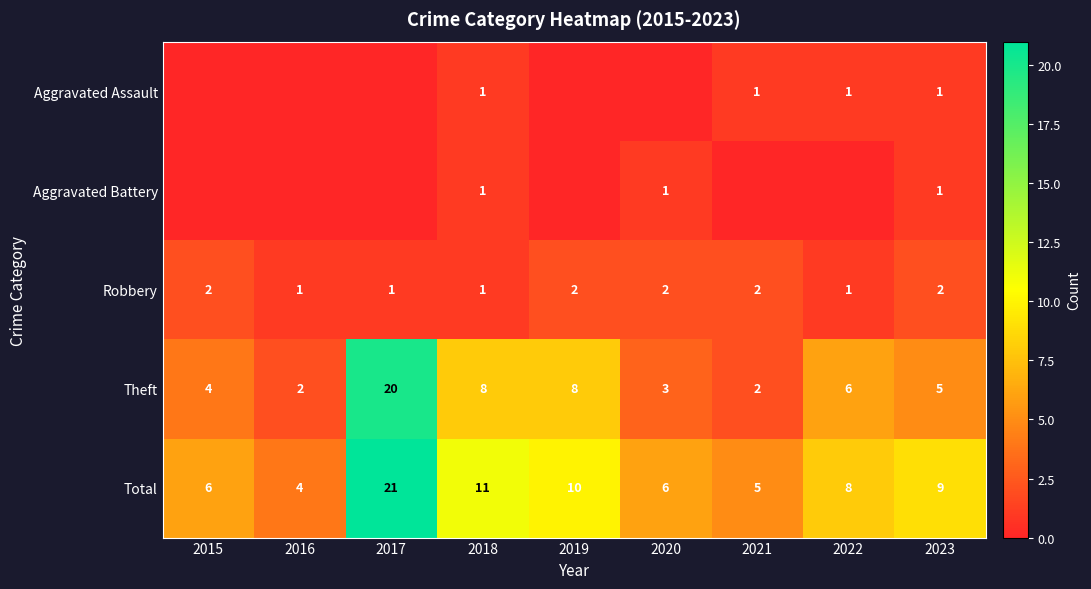

What is the difference between the highest and lowest values at 2015?

6